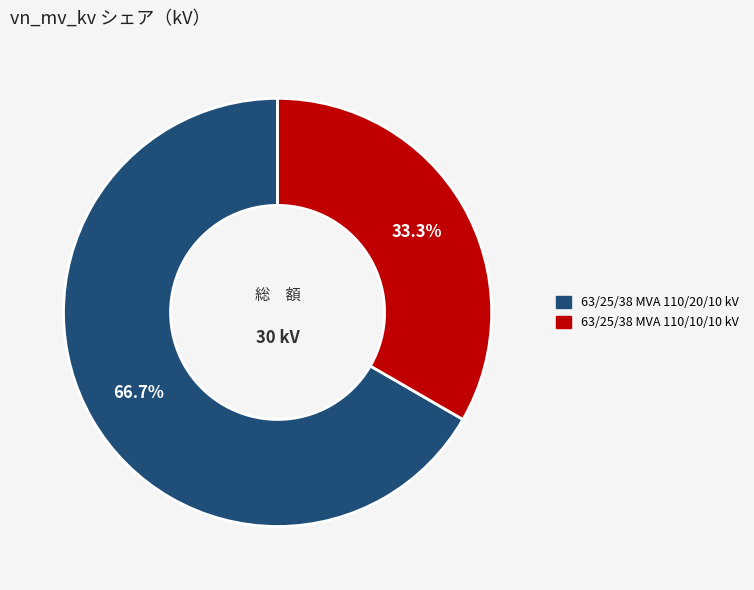

To the nearest percent, what portion does 63/25/38 MVA 110/10/10 kV represent?

33%